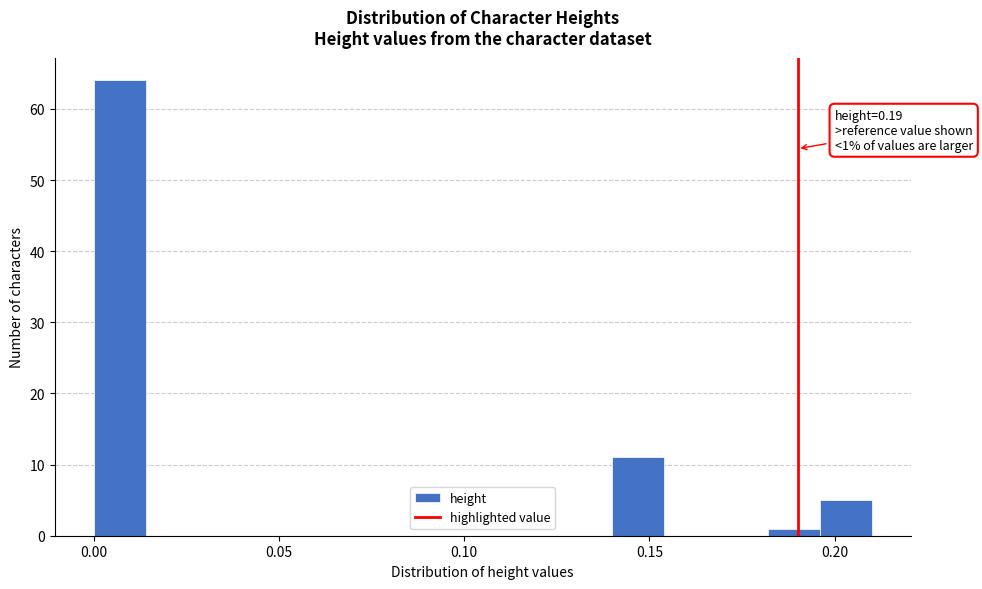

Read against the x-axis, roughly where is the centre of the tallest bar?

0.005